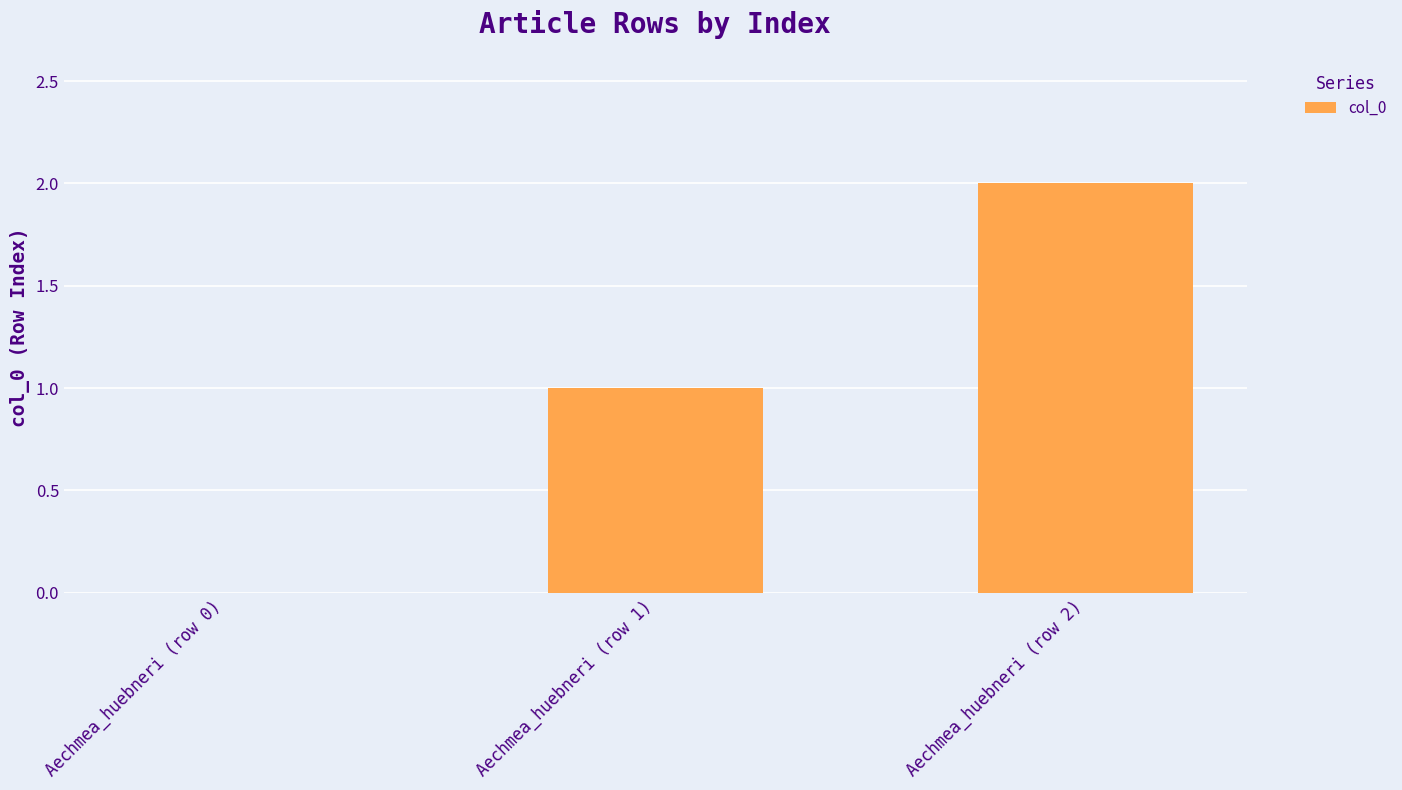

How many distinct data groups are displayed?

1